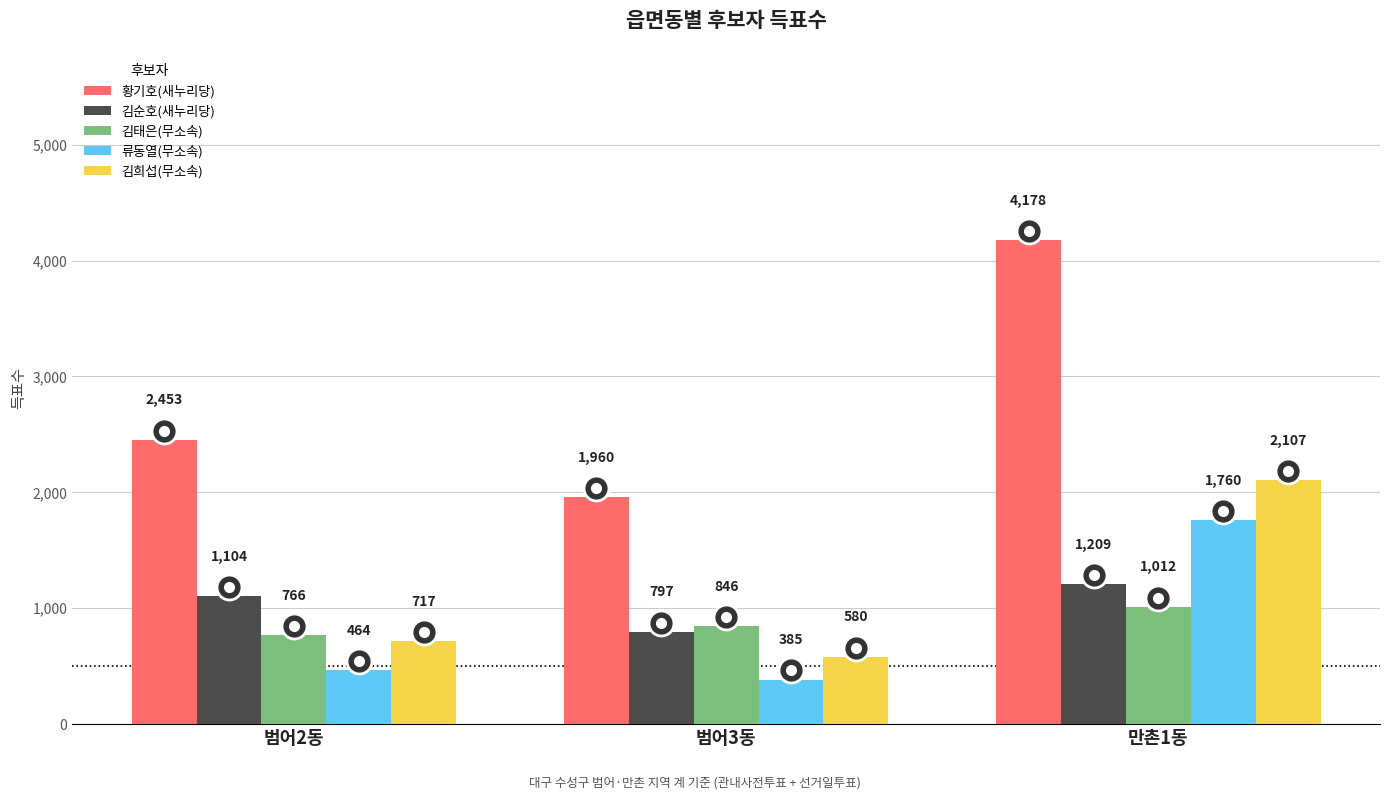

What is the difference between the 황기호(새누리당) values at 범어3동 and 만촌1동?

2218